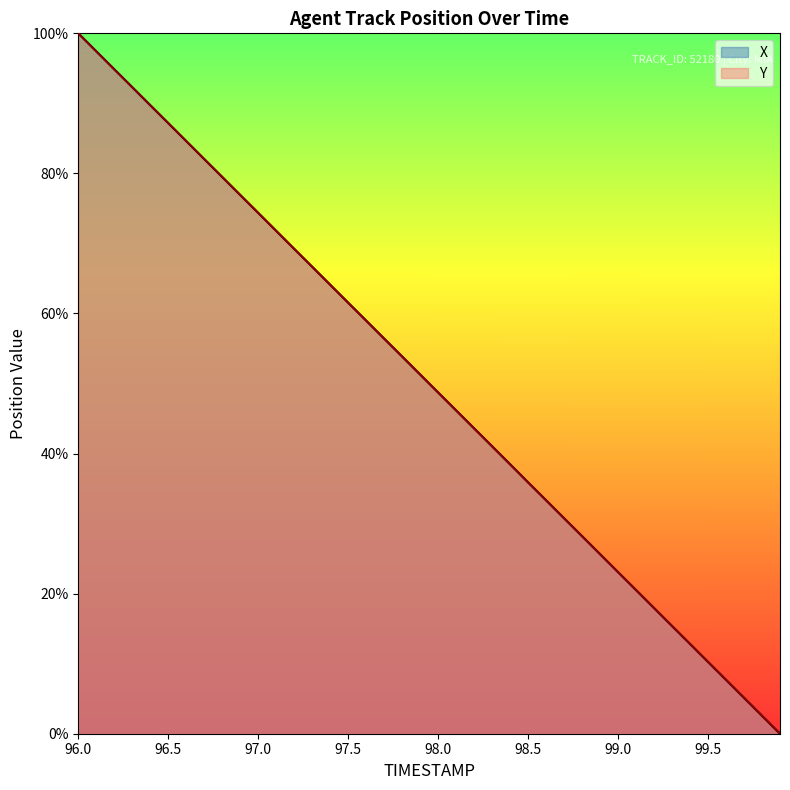

Which category has the highest value in the Y series?

96.0